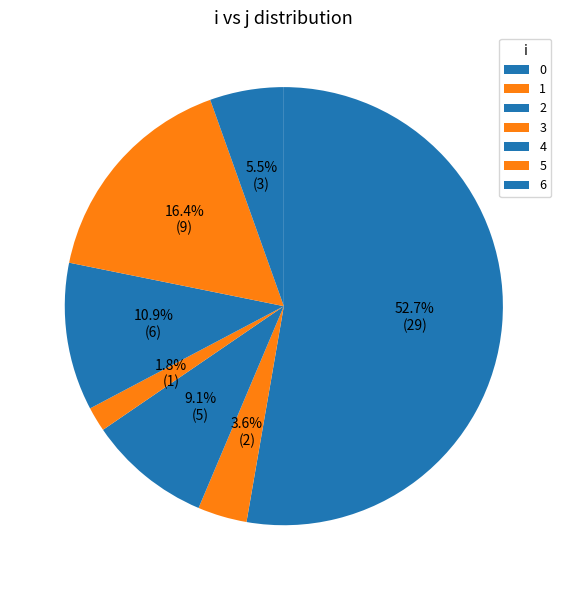

How many slices are in this pie chart?

7